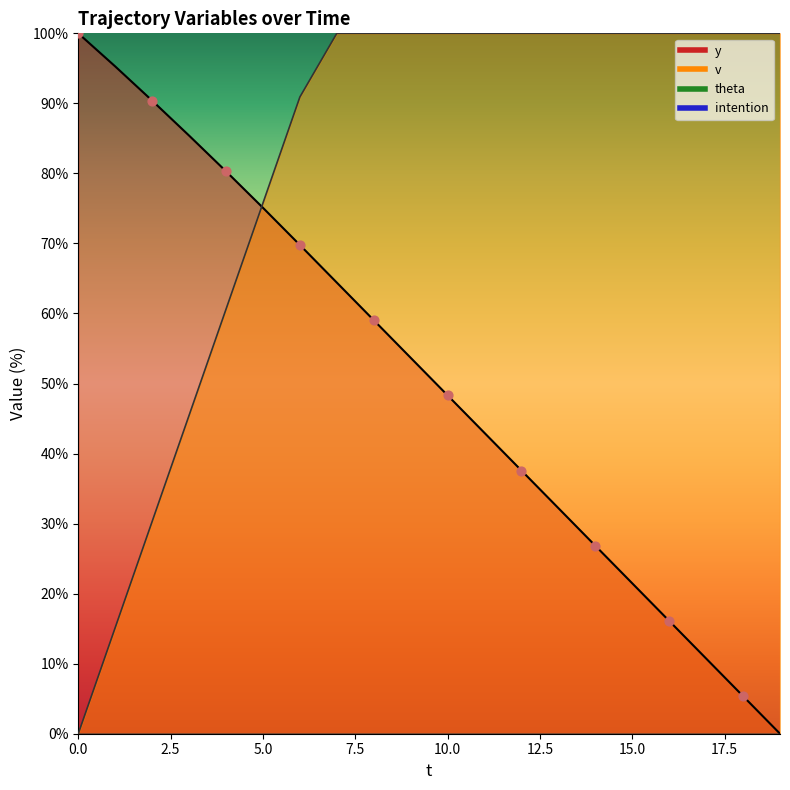

At how many categories does at least one series exceed 0?

20